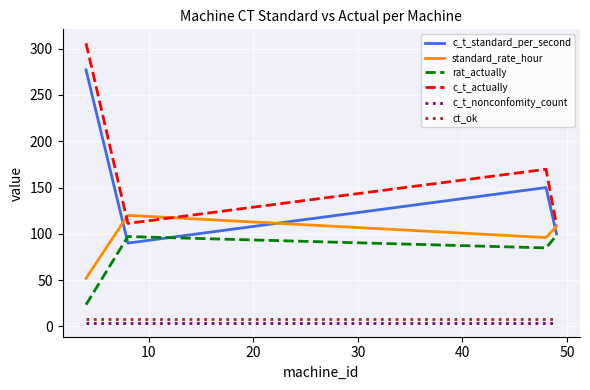

How many categories are shown in the chart?

4